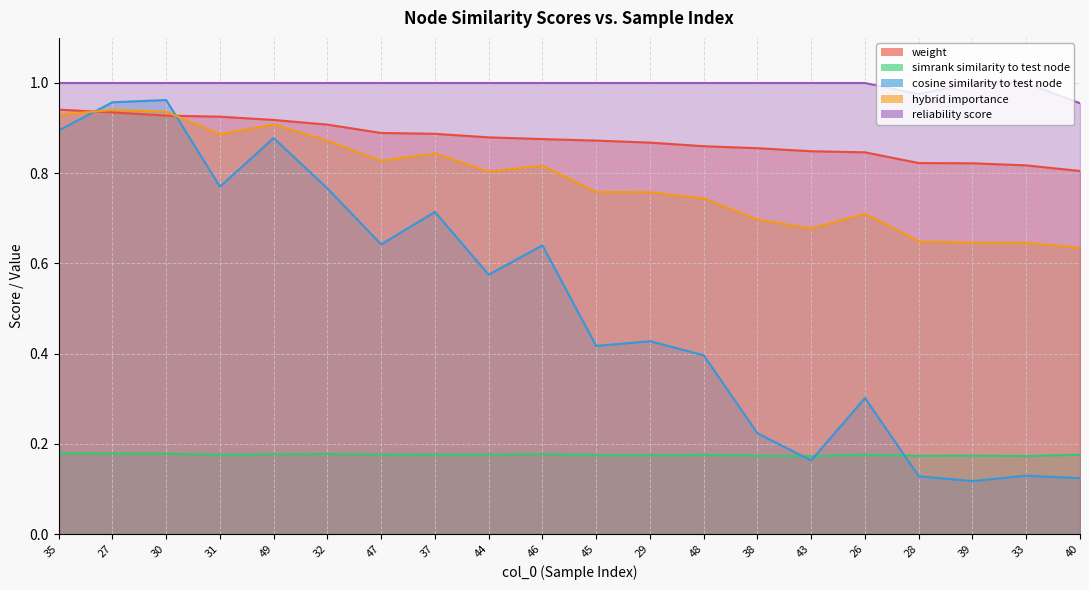

True or false: reliability_score and hybrid_importance cross at least once.

False